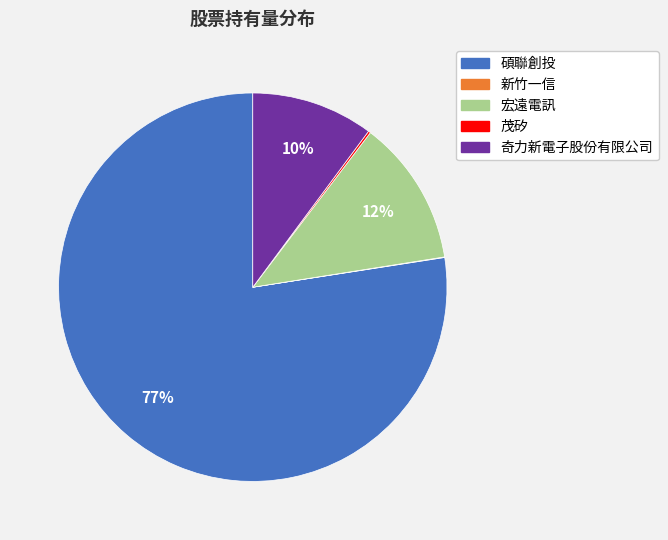

Which slice is the largest?

碩聯創投